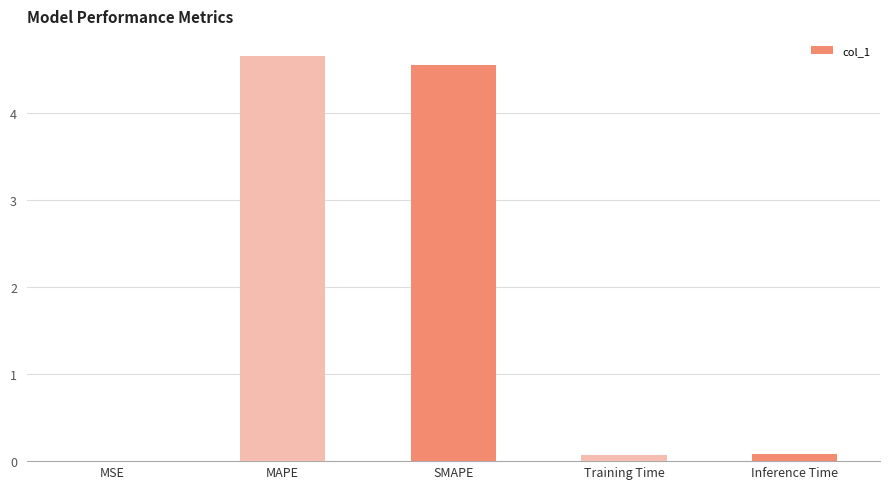

What is the sum of all values?

9.3